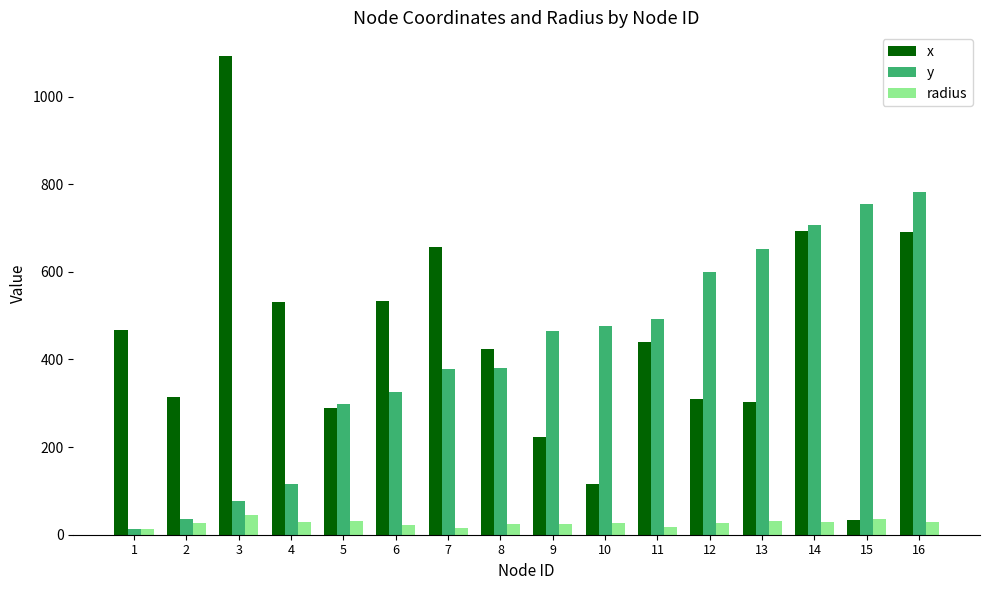

What is the sum of all radius values?

427.6